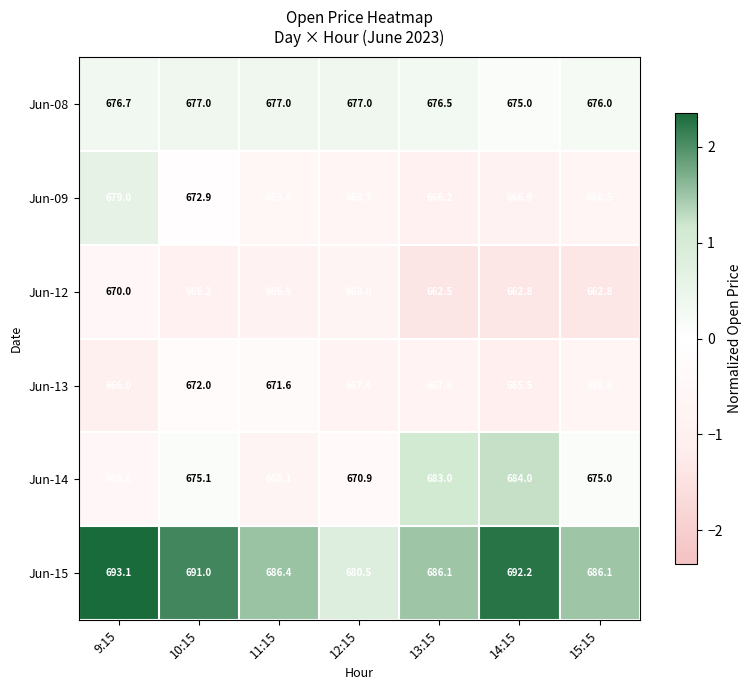

Count the number of categories in the chart.

7